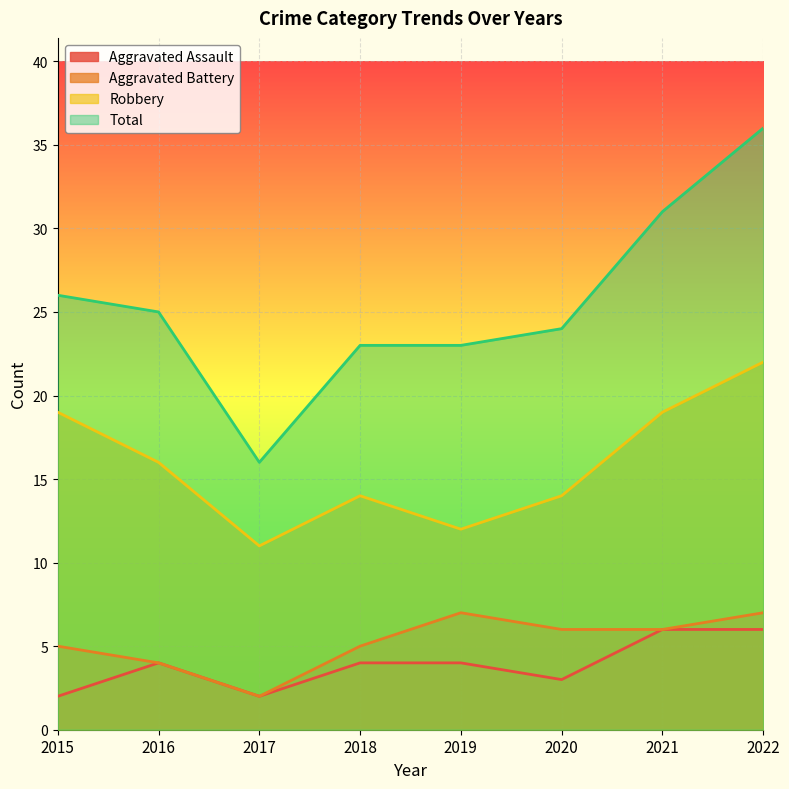

How many series are shown in this chart?

4